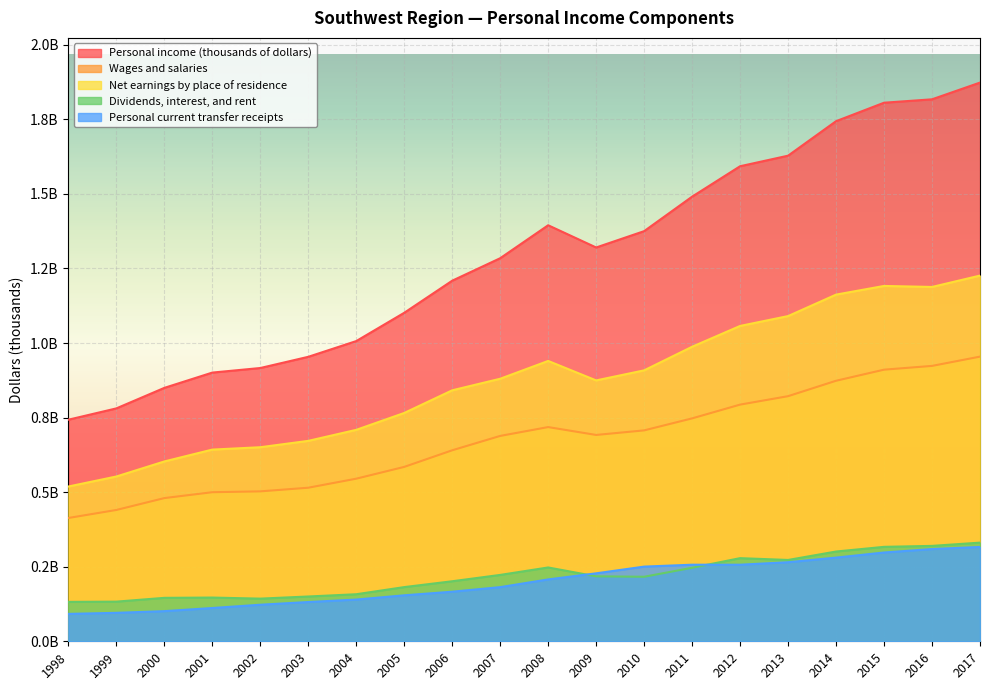

Where is the first local maximum for Net earnings by place of residence?

2008